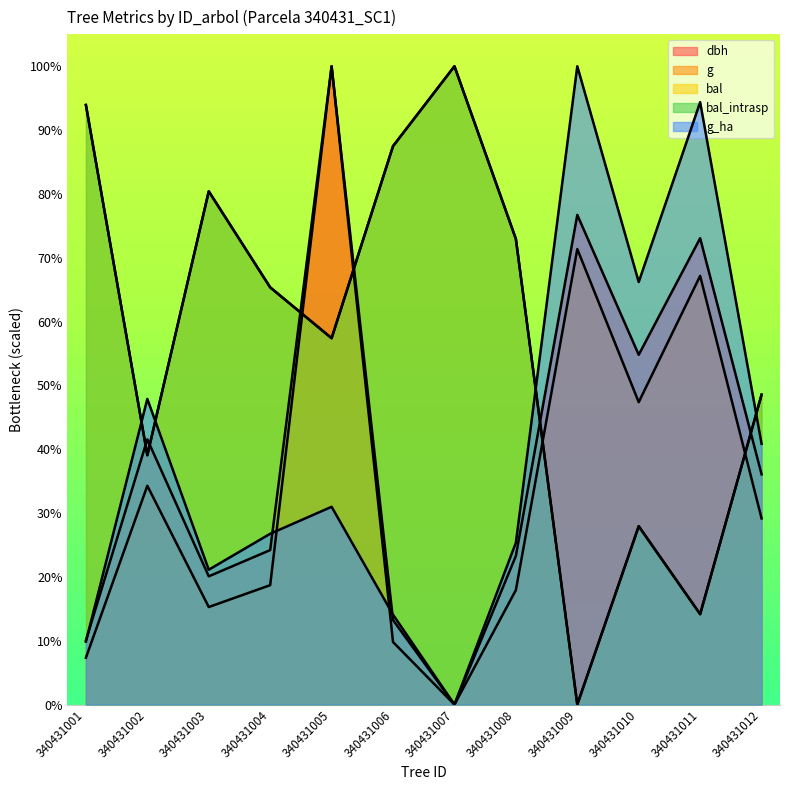

Where does the g series first go above 29?

340431002